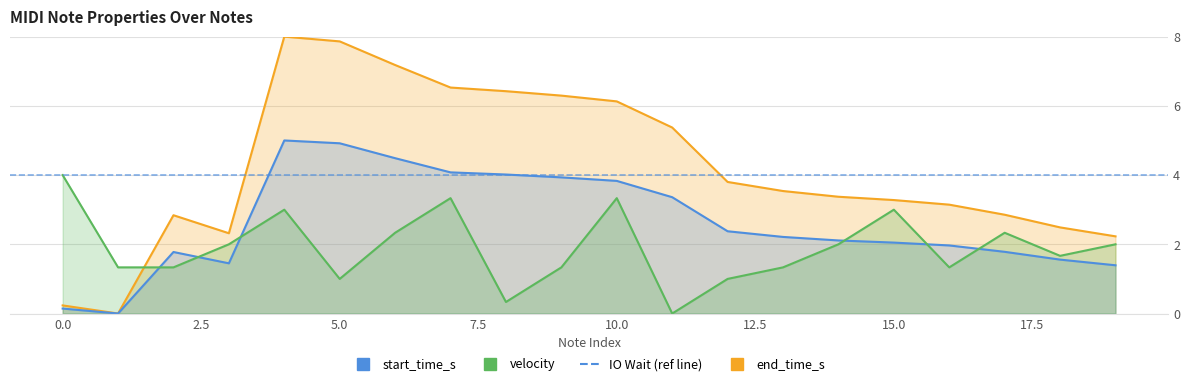

At how many categories does at least one series exceed 7?

3